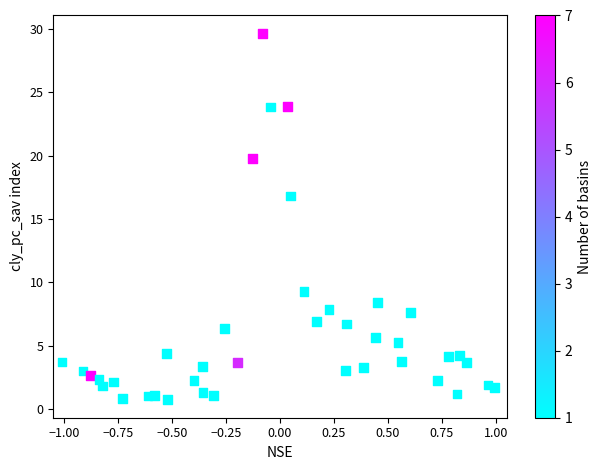

What Y value in the scatter plot is closest to 15?

16.8